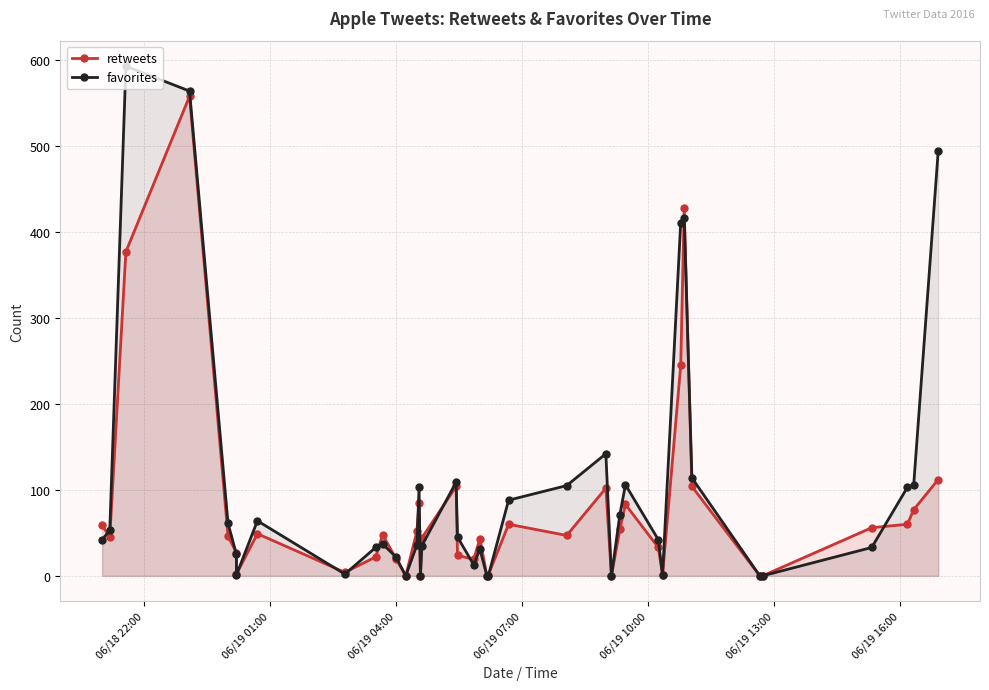

Which series has the largest total across all categories?

favorites